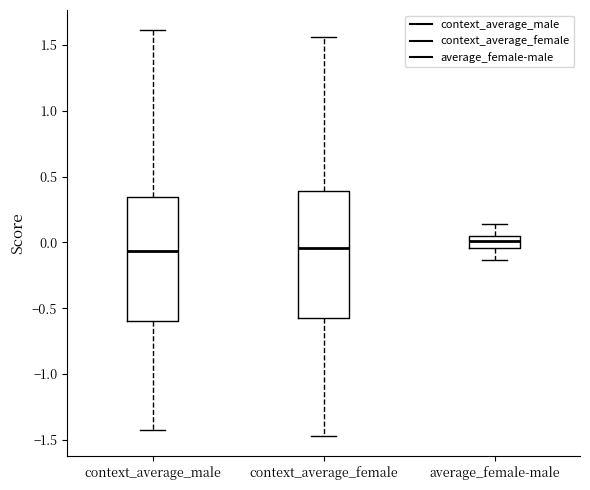

Reading left to right, transcribe this box plot: for each box, give where its median line is, the range the box spans, and where its two whiskers end, as read against the y-axis. The values are not printed on the chart, so give them approximately, as read against the axis.

context_average_male: median -0.05, box -0.60 to 0.35, whiskers -1.45 to 1.60
context_average_female: median -0.05, box -0.60 to 0.40, whiskers -1.45 to 1.55
average_female-male: median 0.00, box -0.05 to 0.05, whiskers -0.15 to 0.15